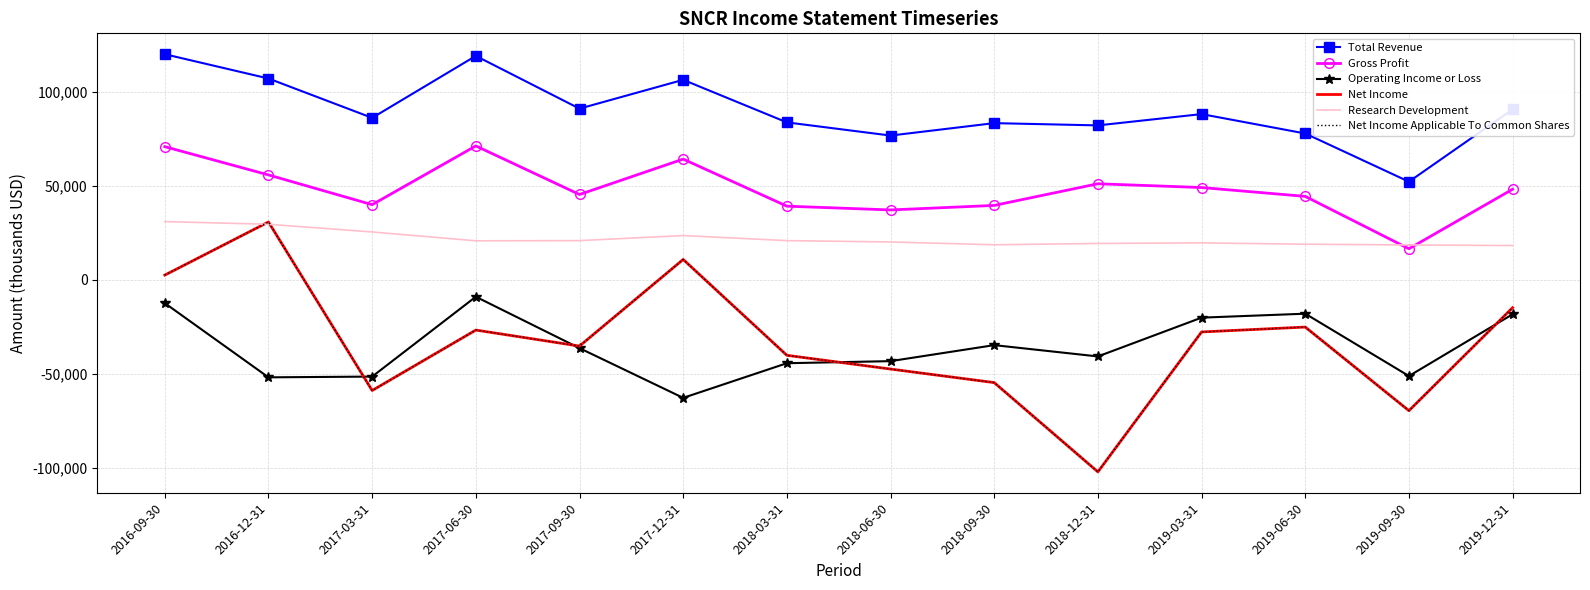

The value of Research Development at 2017-03-31 is 7869. True or false?

False